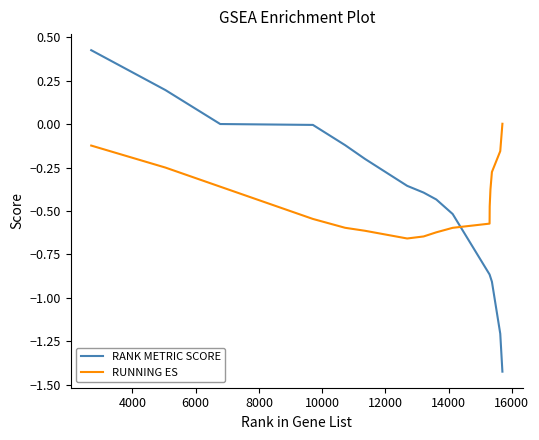

Rank the series by their maximum value, from lowest to highest.

RUNNING ES, RANK METRIC SCORE